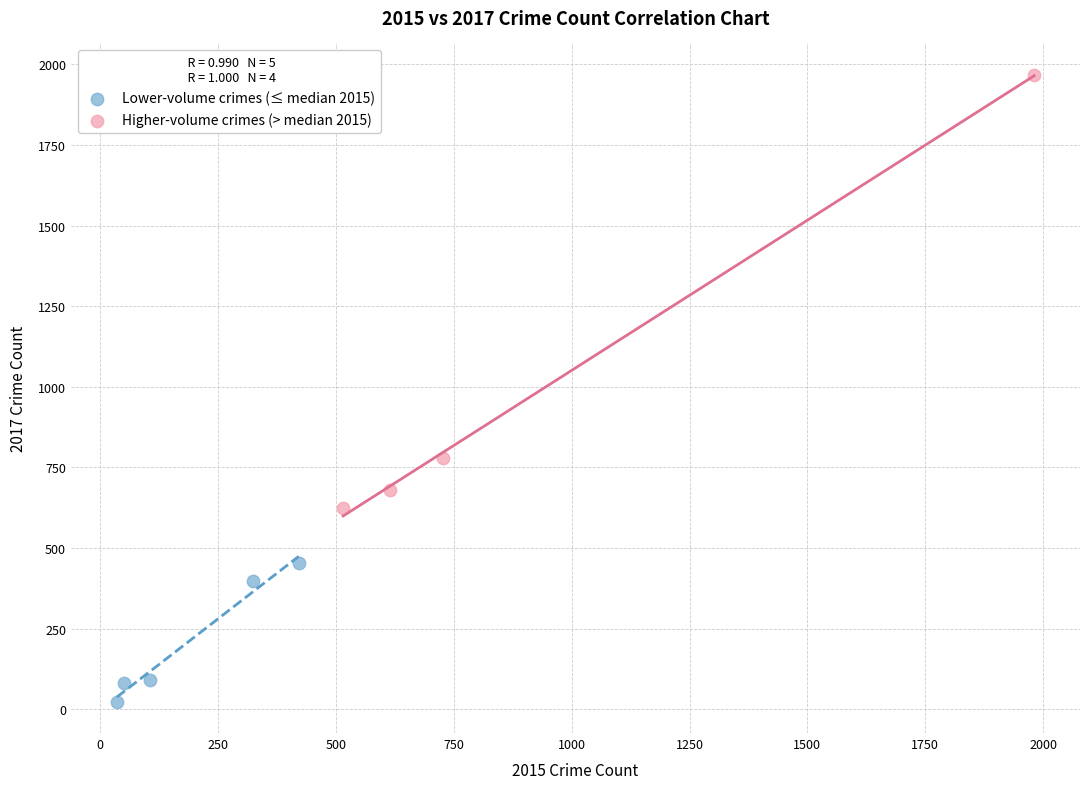

What are all the series names shown in the legend?

Lower-volume crimes (≤ median 2015), Higher-volume crimes (> median 2015)